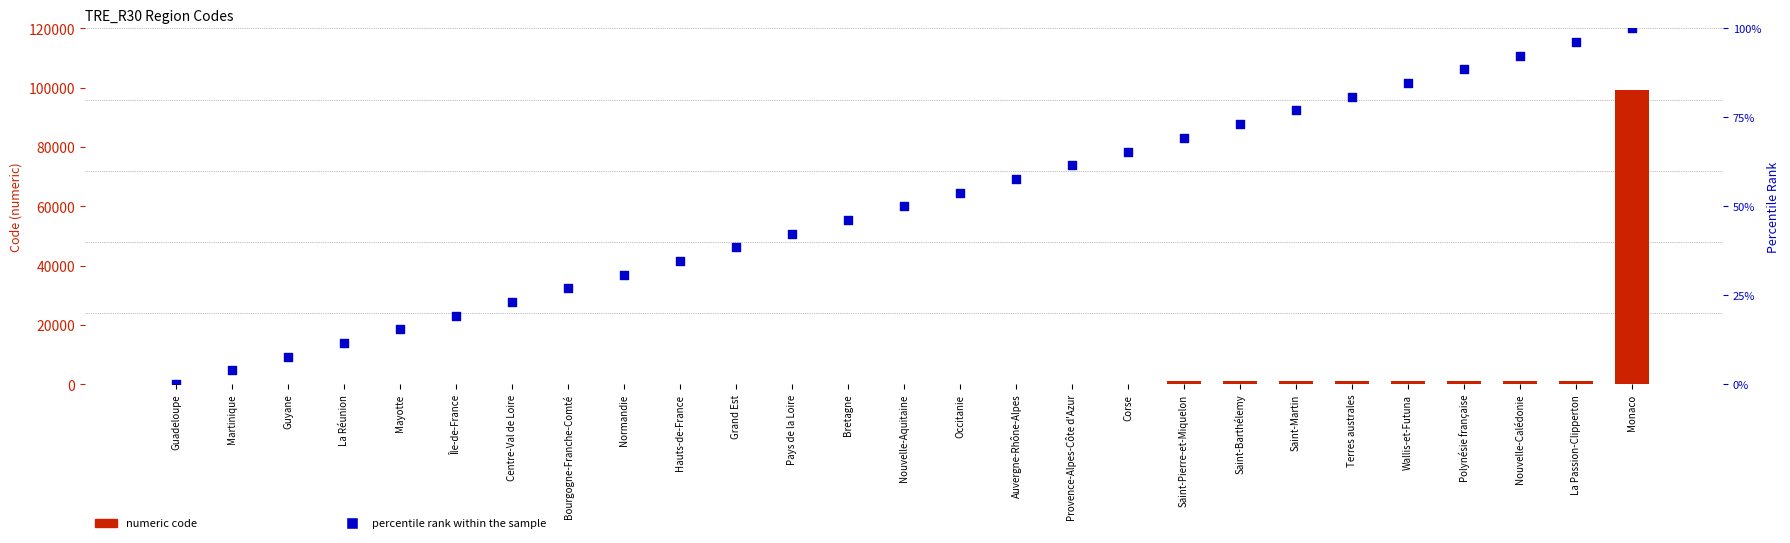

At which category is the sum across all series the highest?

Monaco